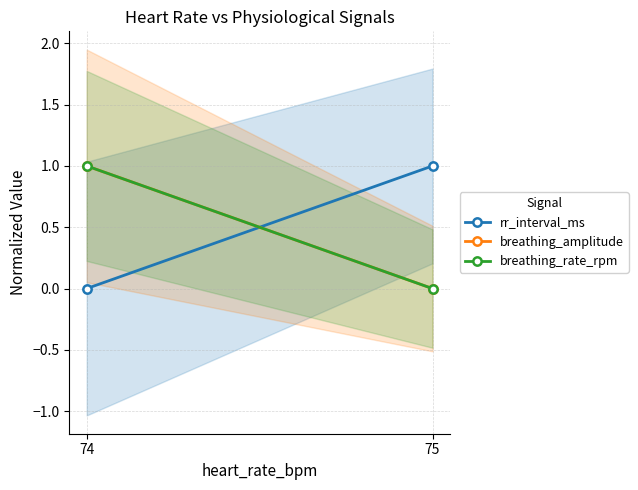

Rank the categories by breathing_rate_rpm value from highest to lowest.

74, 75